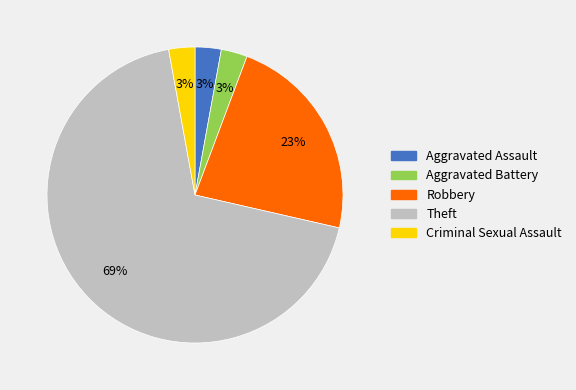

What is the largest slice in the pie chart?

Theft